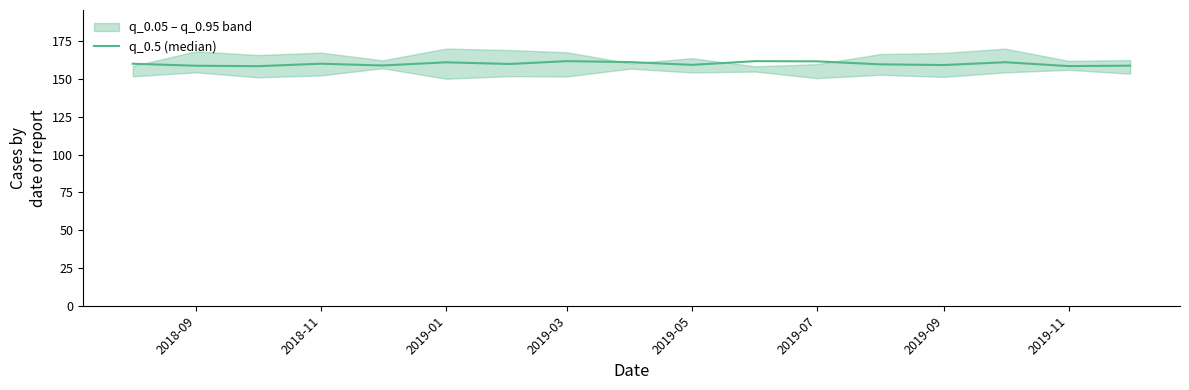

Does the chart have visible grid lines?

No